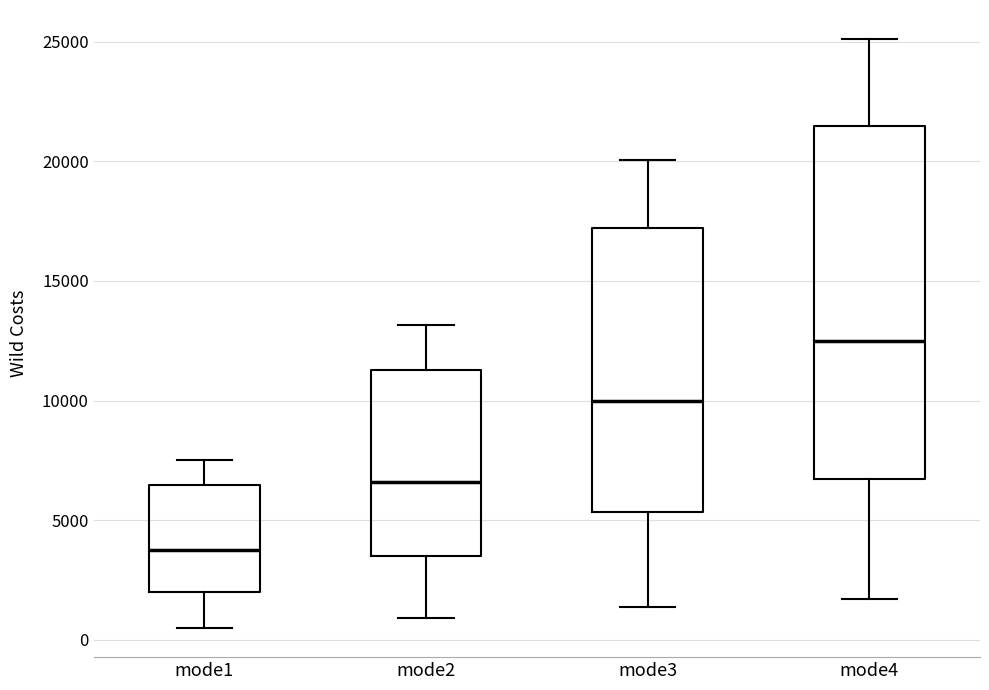

Which box is the tallest, from its lower edge to its upper edge?

mode4